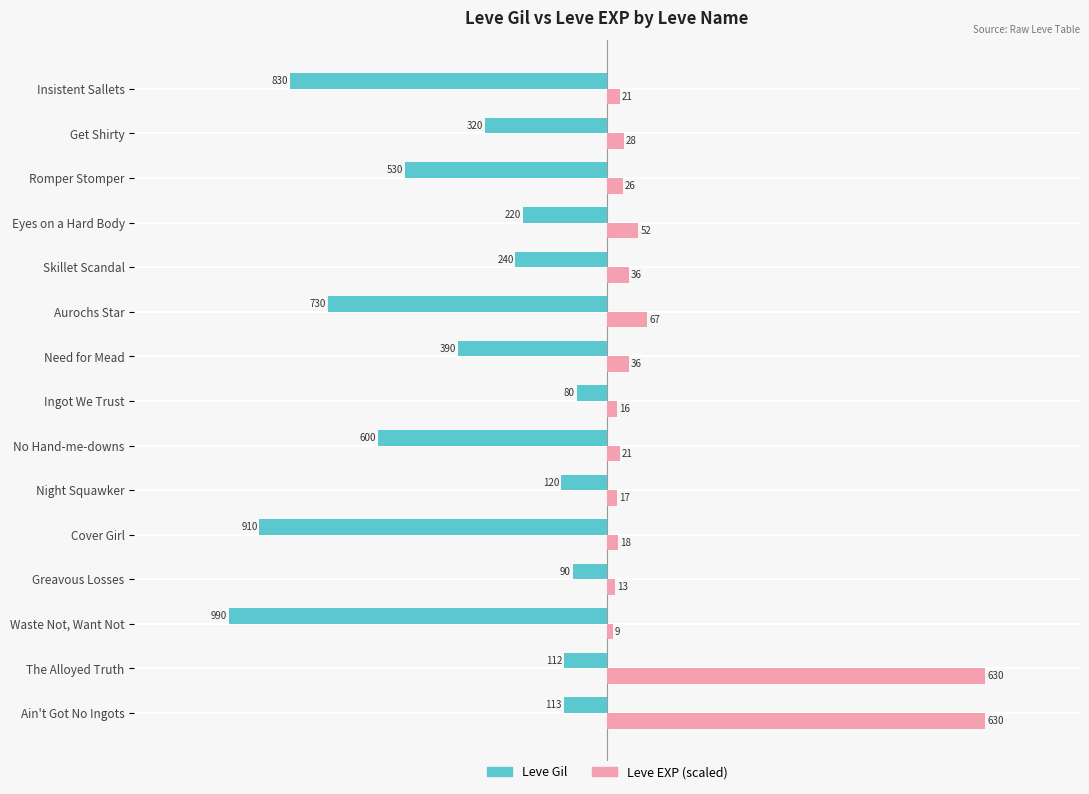

What are all the series names shown in the legend?

Leve Gil, Leve EXP (scaled)